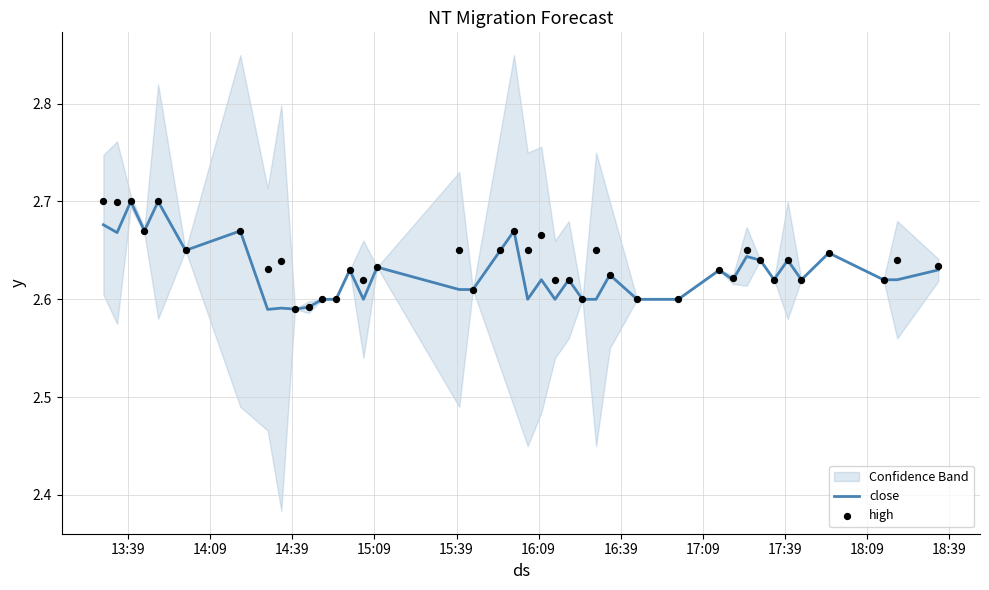

Which series reaches the minimum Y coordinate?

close